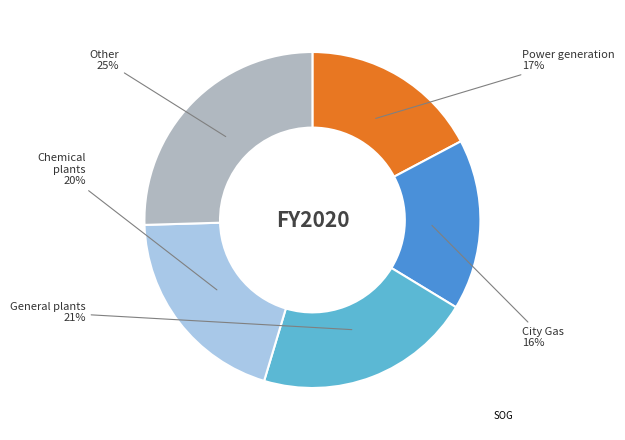

To the nearest percent, what is the difference between the largest and smallest slice percentages?

9%